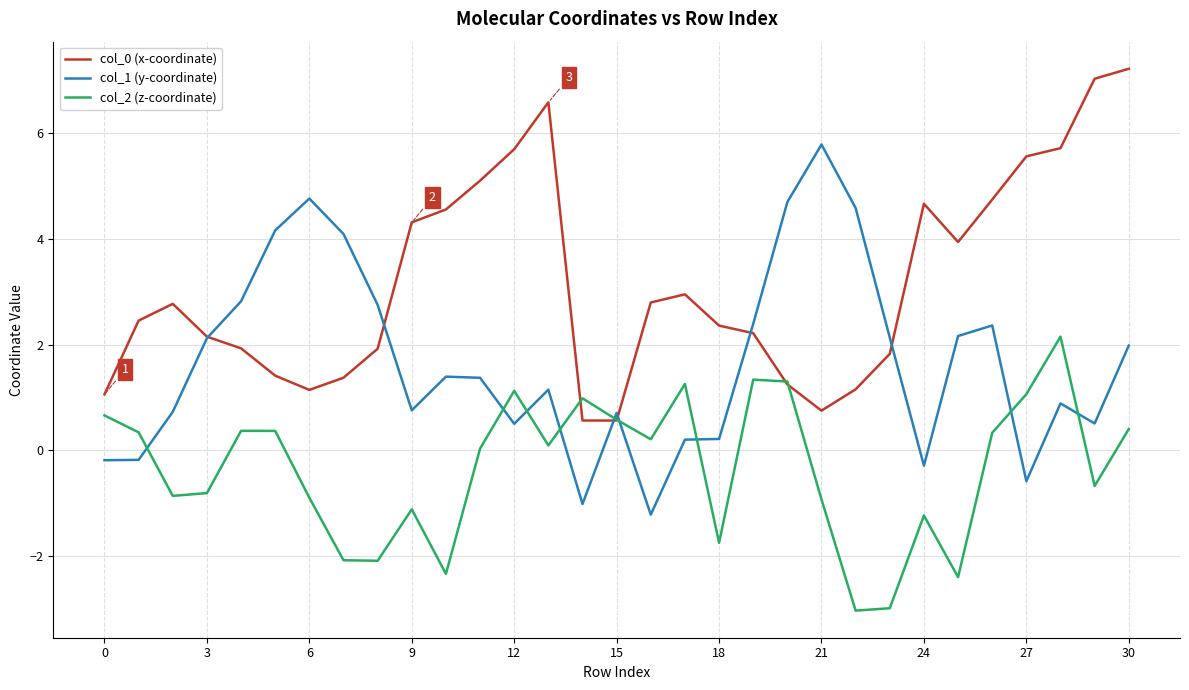

How many lines are shown in the chart?

3